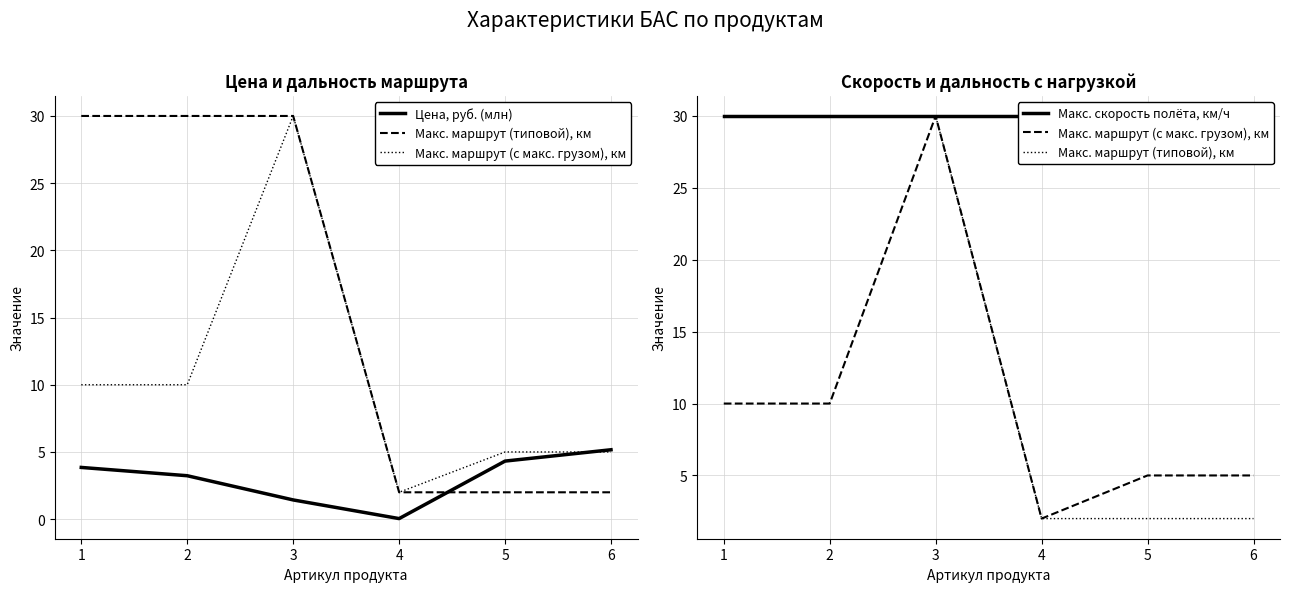

Where is Макс. скорость полёта, км/ч nearest to the value 30?

1